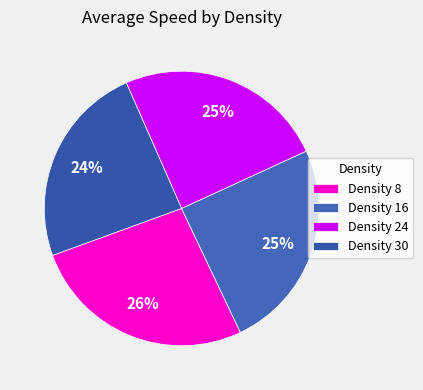

How many segments does this pie chart have?

4